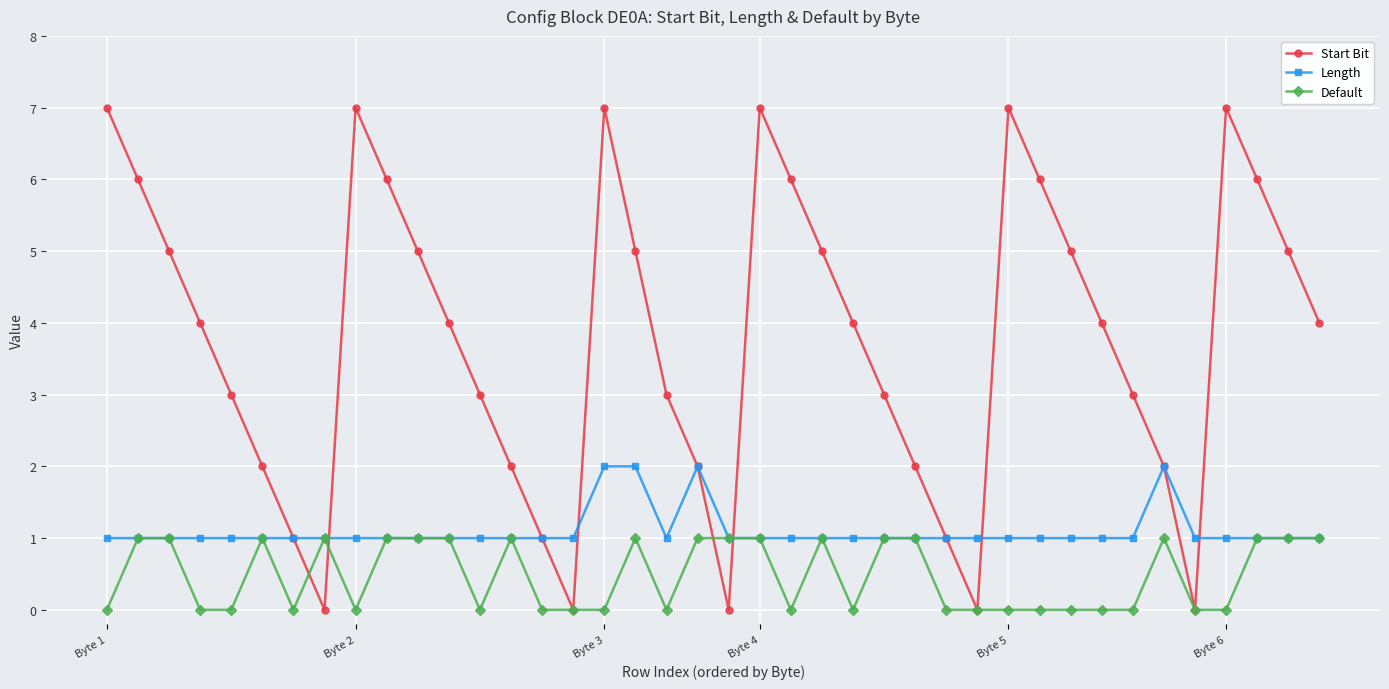

Rank the series by their average value, from lowest to highest.

Default, Length, Start Bit